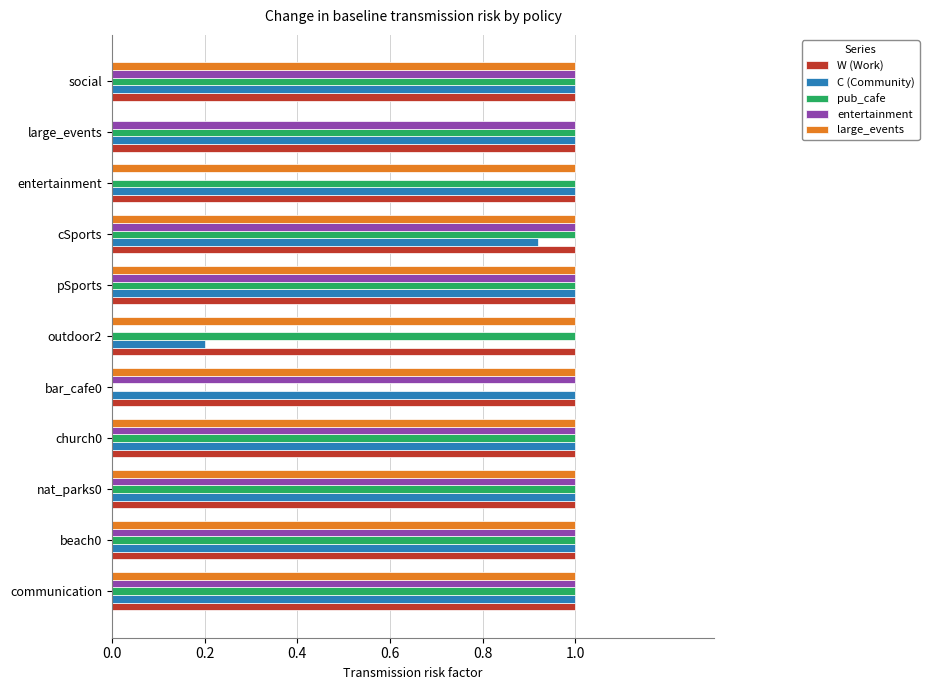

The C (Community) series shows 1.0 at entertainment. True or false?

True